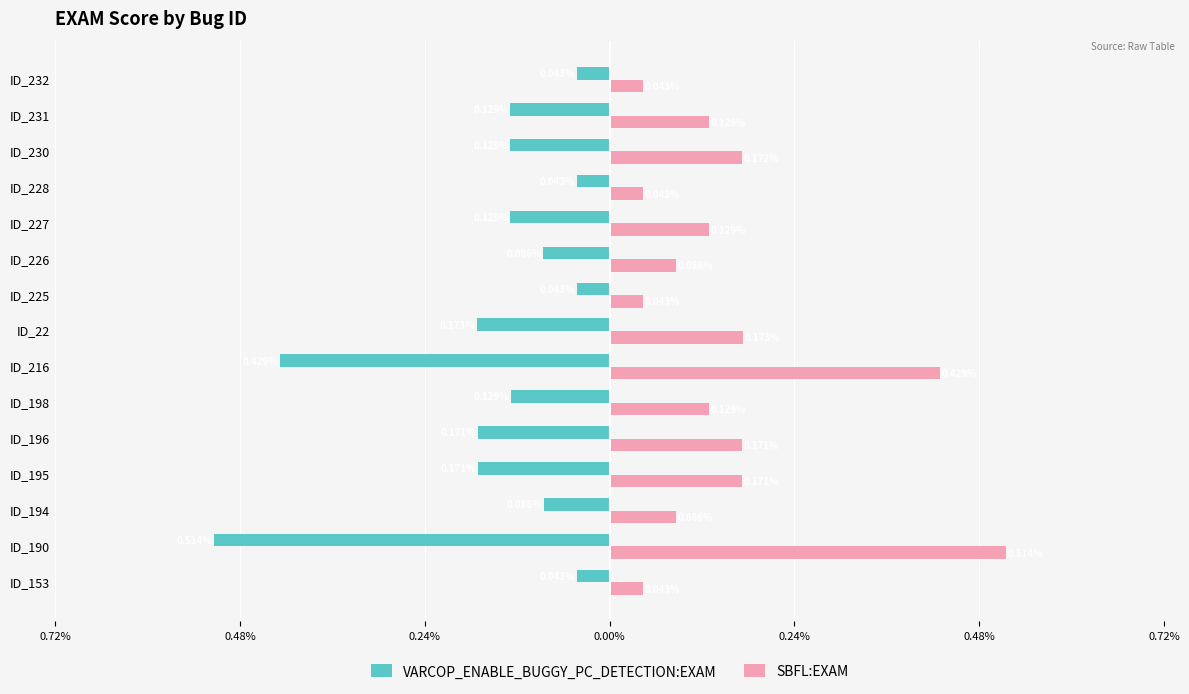

What are all the series names shown in the legend?

VARCOP_ENABLE_BUGGY_PC_DETECTION:EXAM, SBFL:EXAM